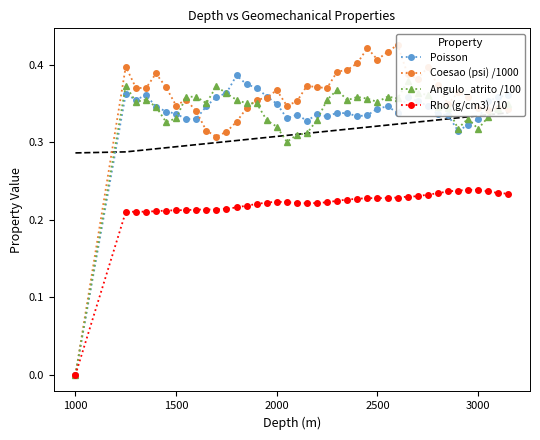

How many series are shown in this chart?

4